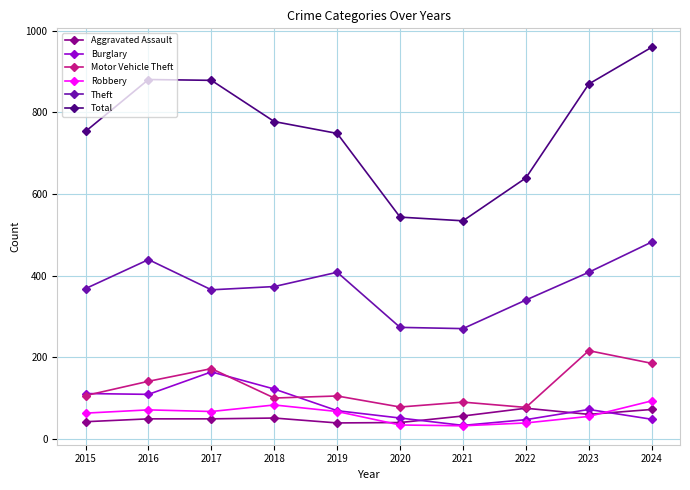

What is the minimum value shown in the chart?

32